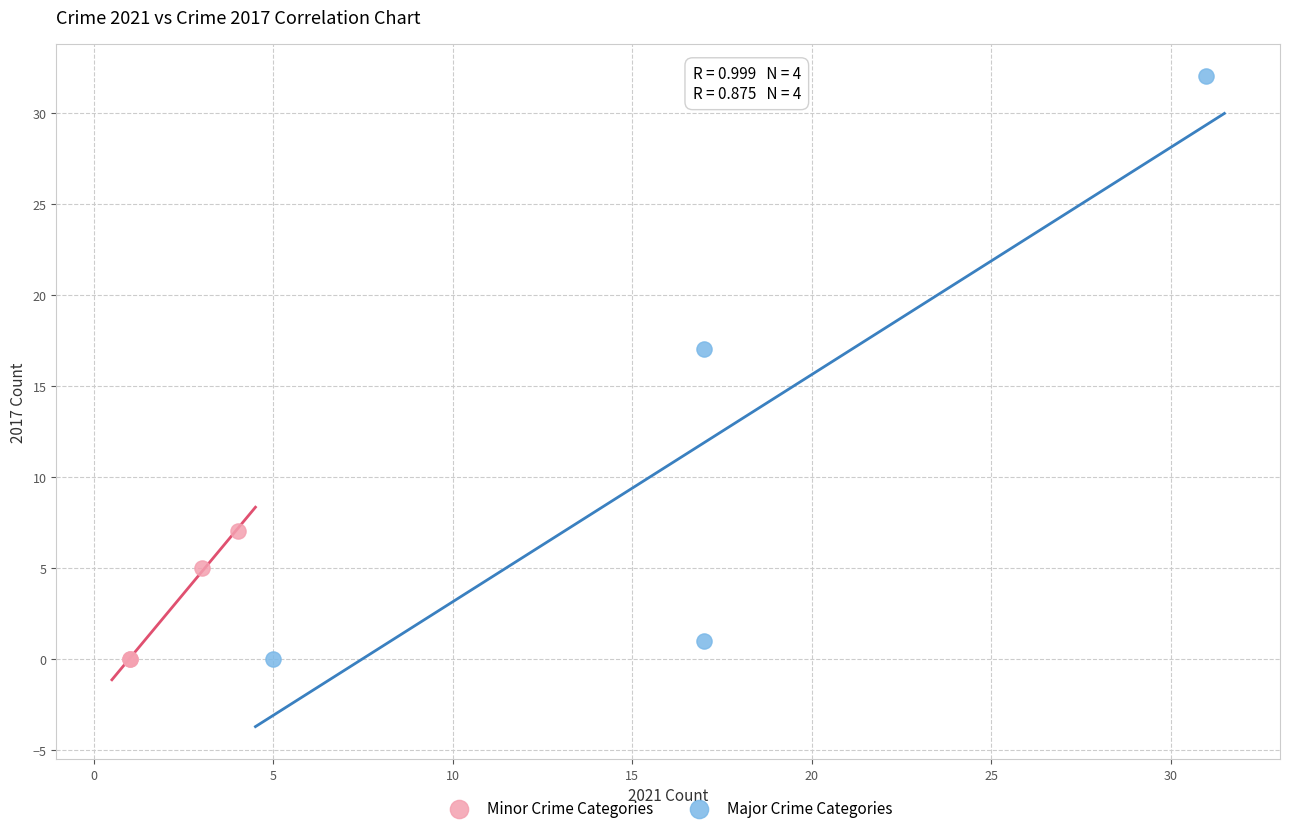

Which series contains the highest Y value?

Major Crime Categories